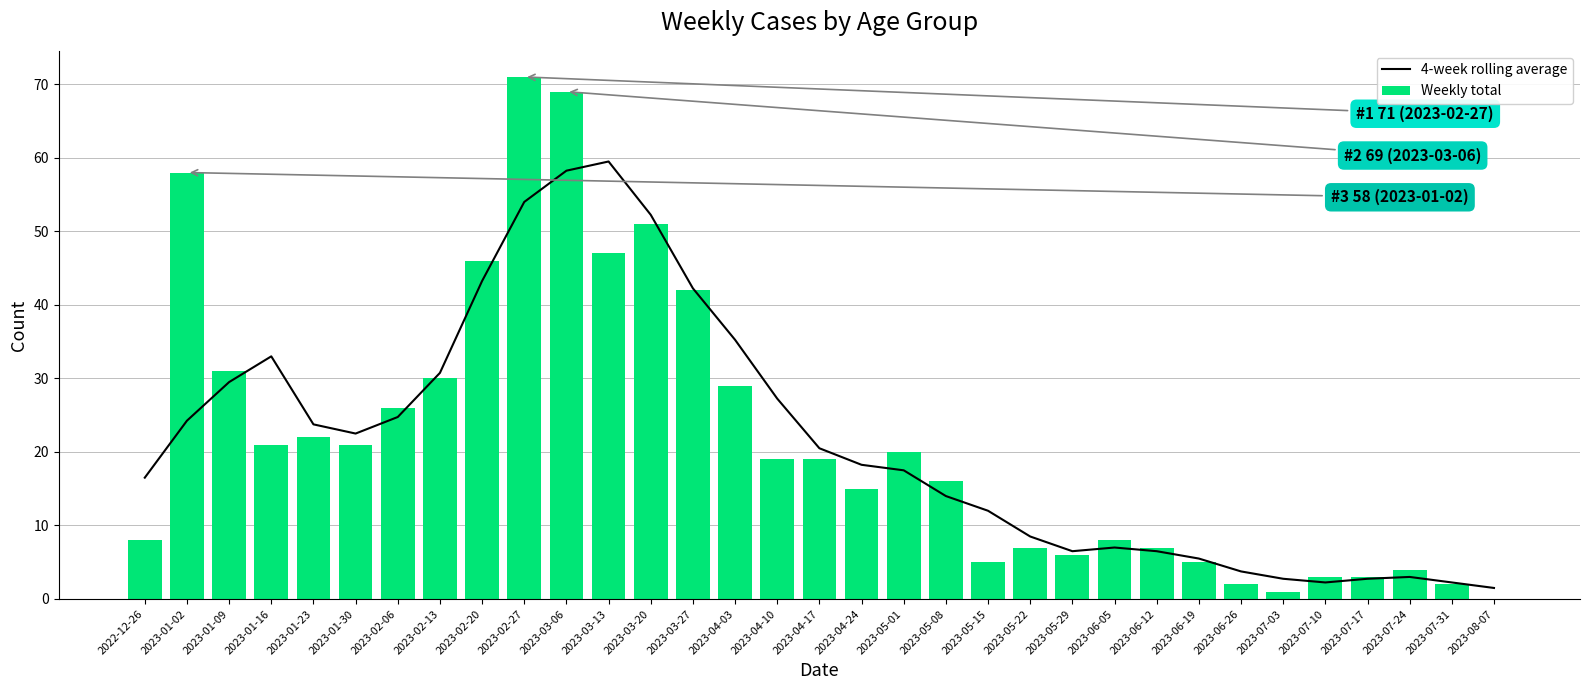

What is the average value of the Weekly total series?

22